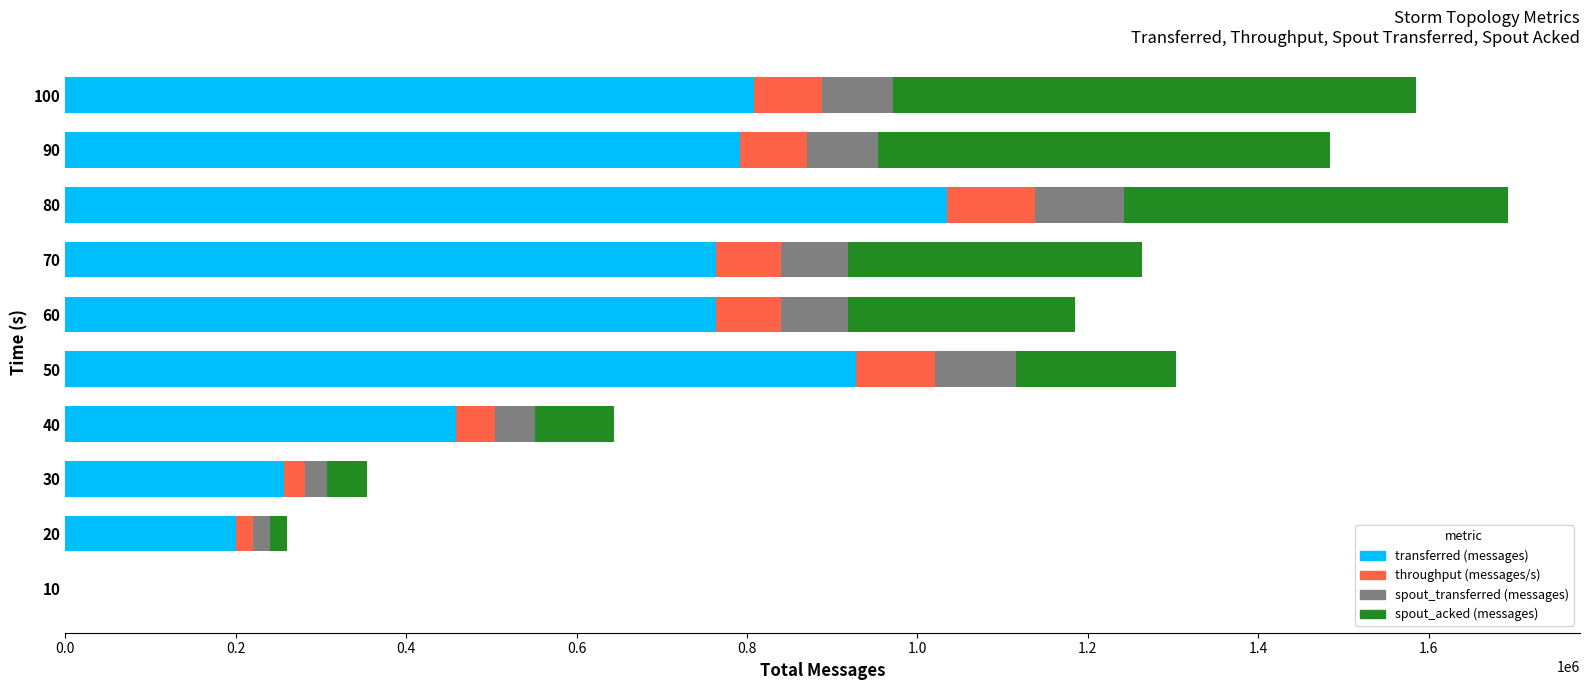

What is the sum of all transferred (messages) values?

6005000